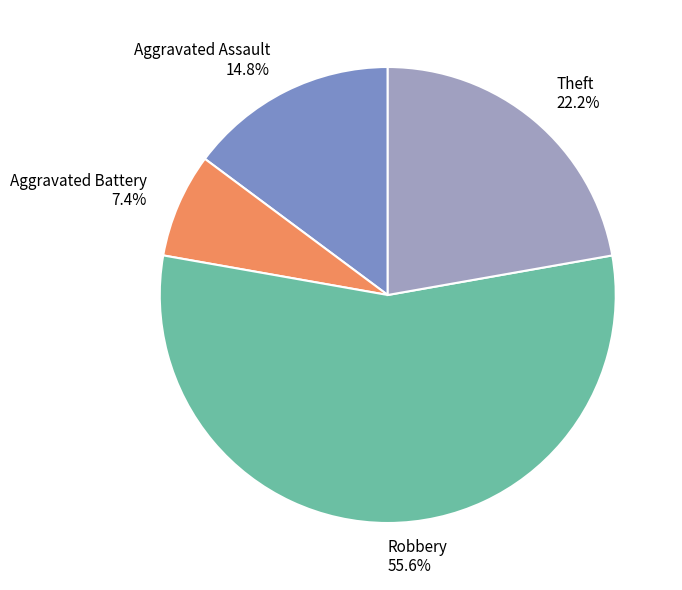

To the nearest percent, what is the average slice percentage?

25%